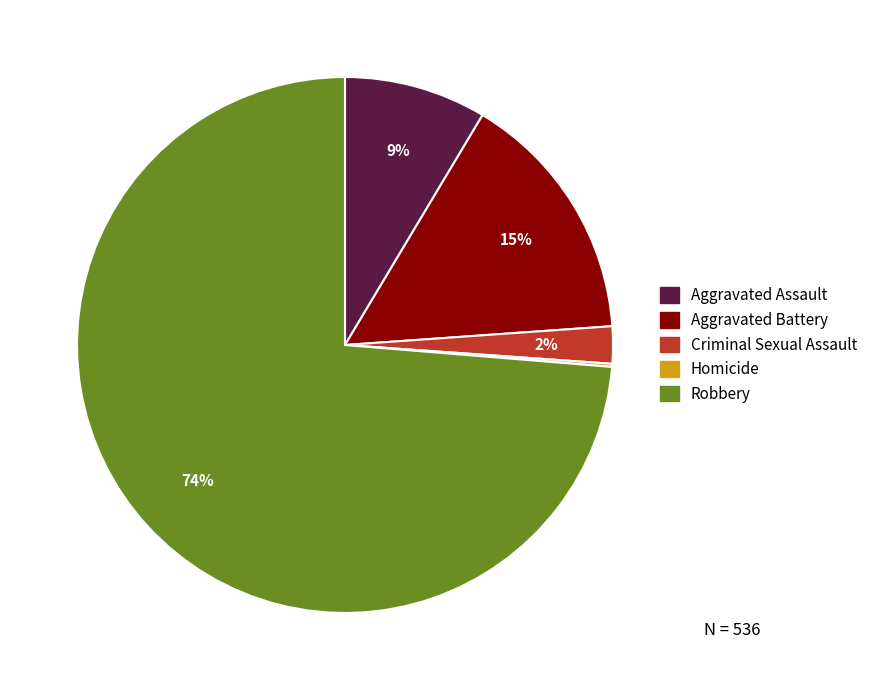

To the nearest percent, what percentage of the pie is Robbery?

74%